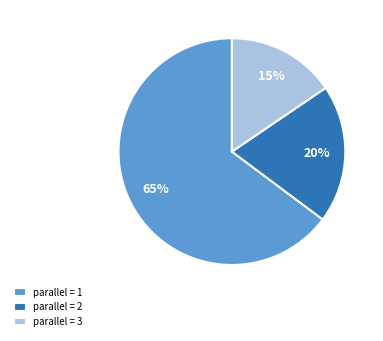

To the nearest percent, what portion does parallel = 1 represent?

65%